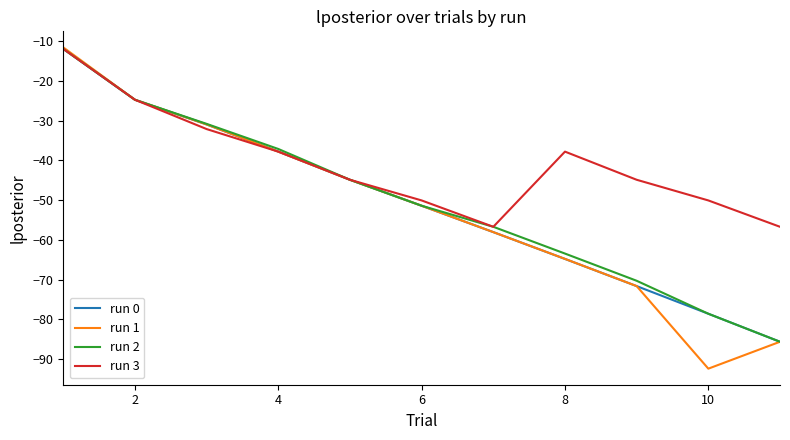

Which series has the widest spread of values?

run 1